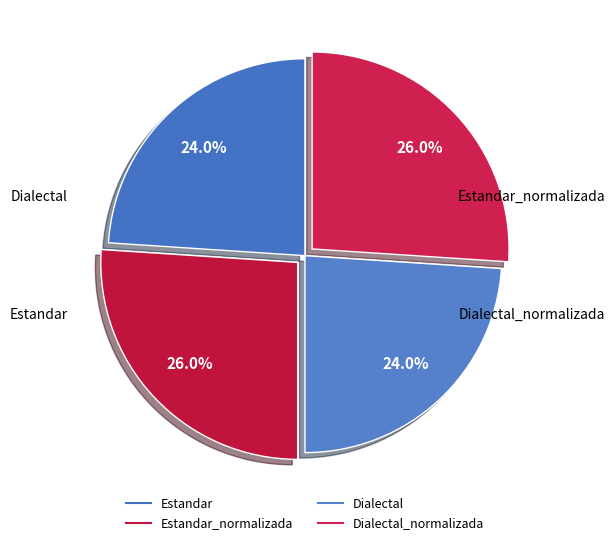

How many slices are in this pie chart?

4